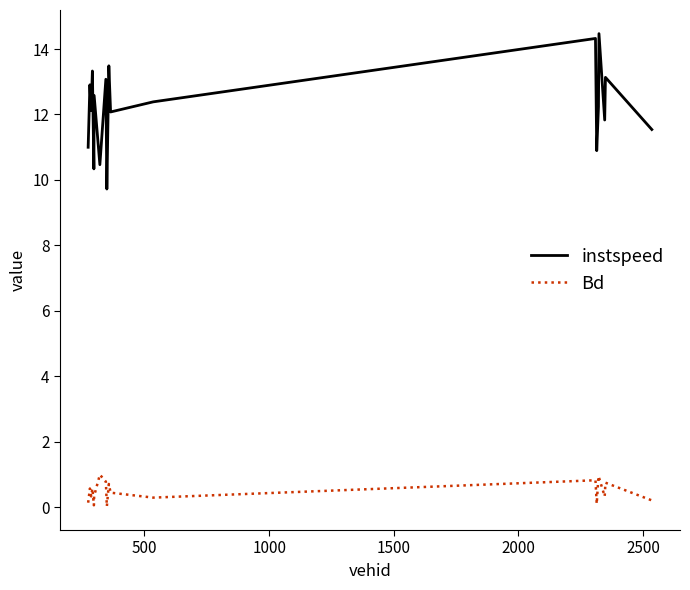

What is the maximum value shown in the chart?

14.5